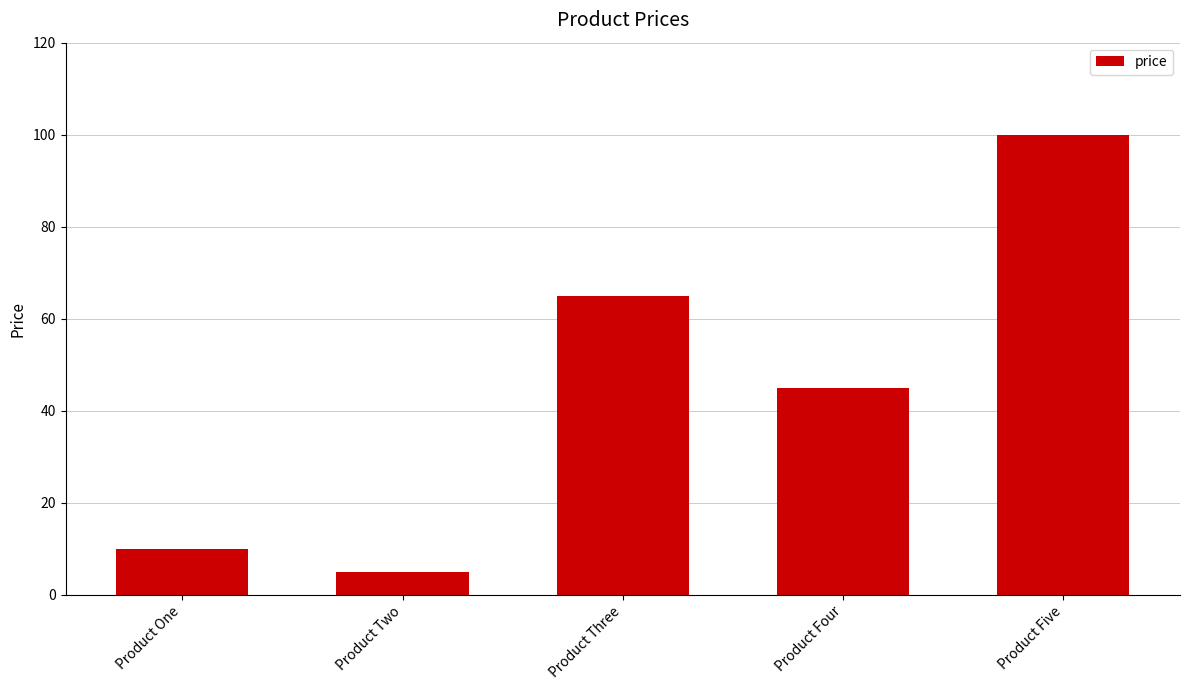

What is the label of the 1st bar from the left?

Product One